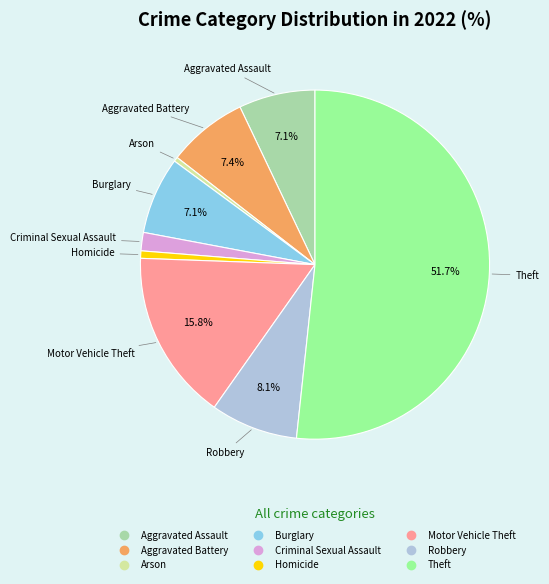

Which category has the biggest portion of the pie?

Theft